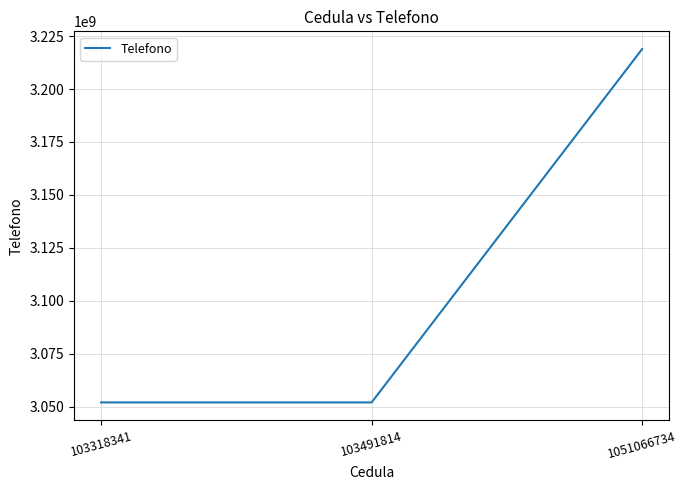

Reading left to right, what are all the values shown in this chart?

3052076540	3052076540	3218896433